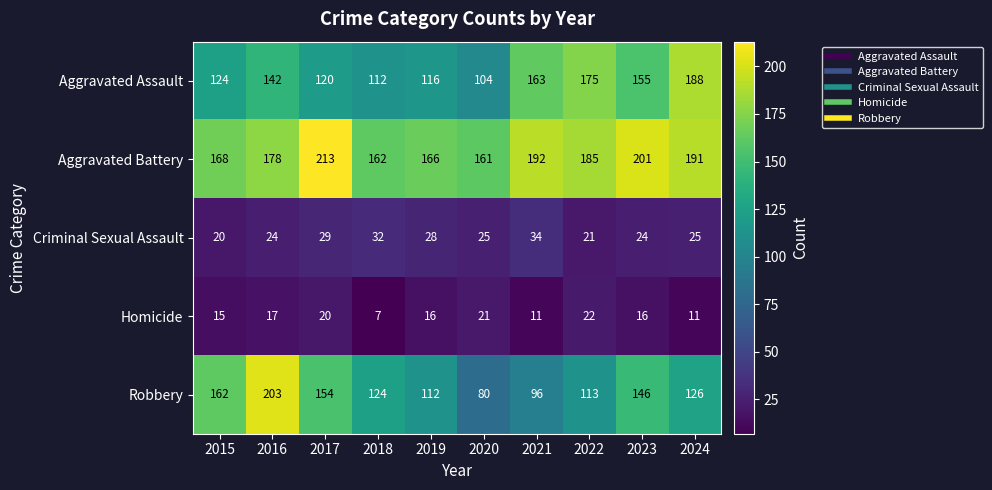

What is the difference between the Aggravated Assault values at 2022 and 2018?

63